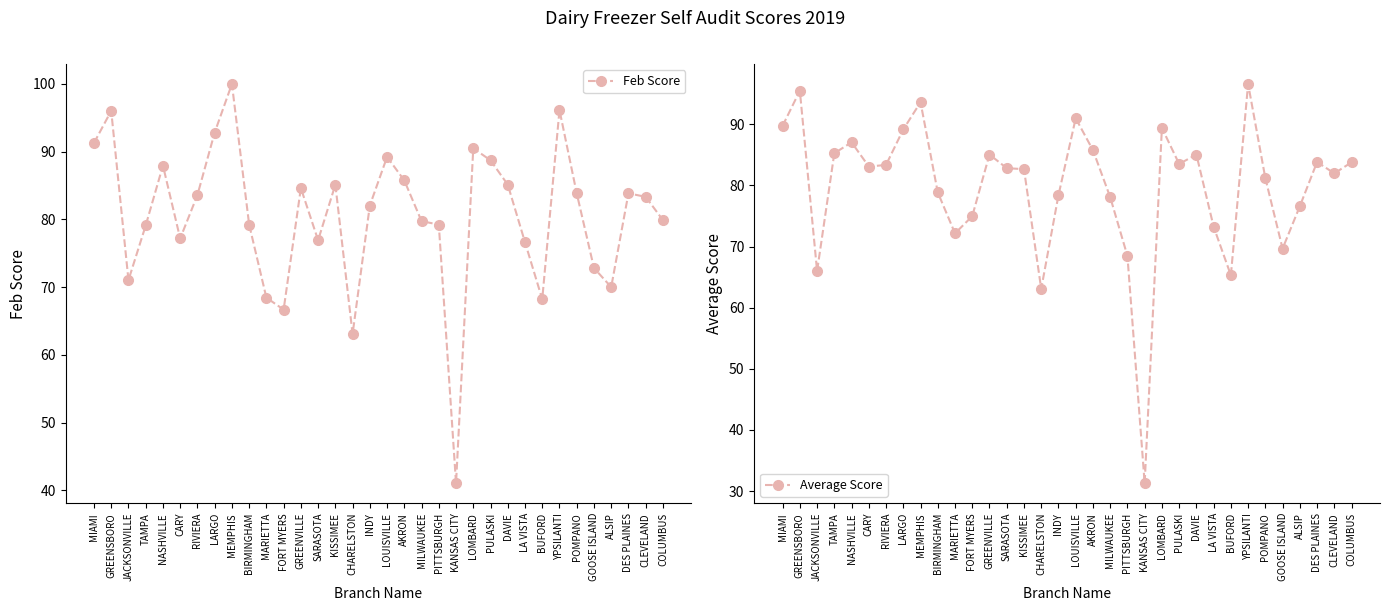

What is the difference between the second highest and second lowest values in the Feb Score series?

33.1